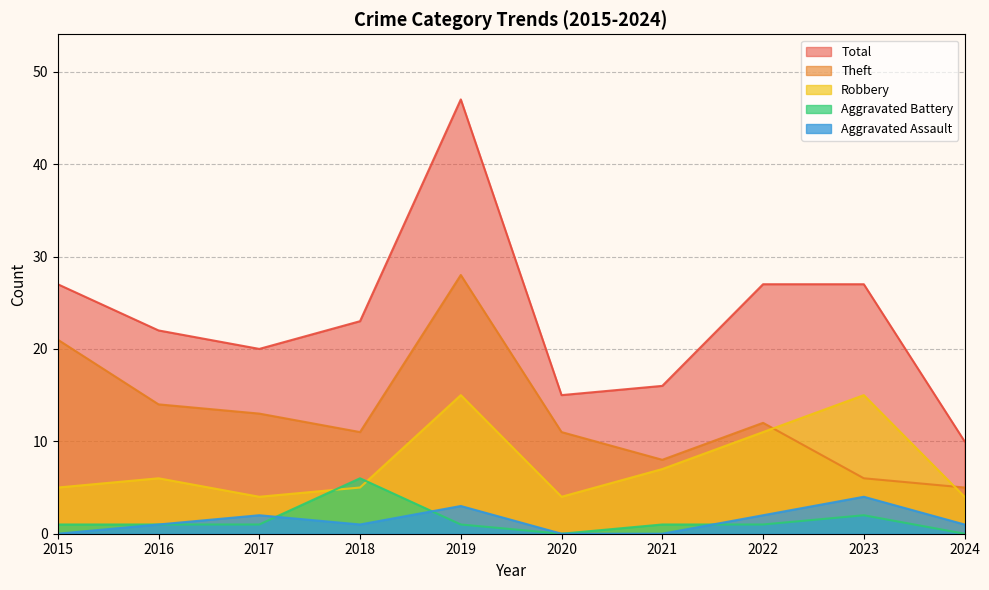

The Aggravated Battery series shows 2 at 2023. True or false?

True